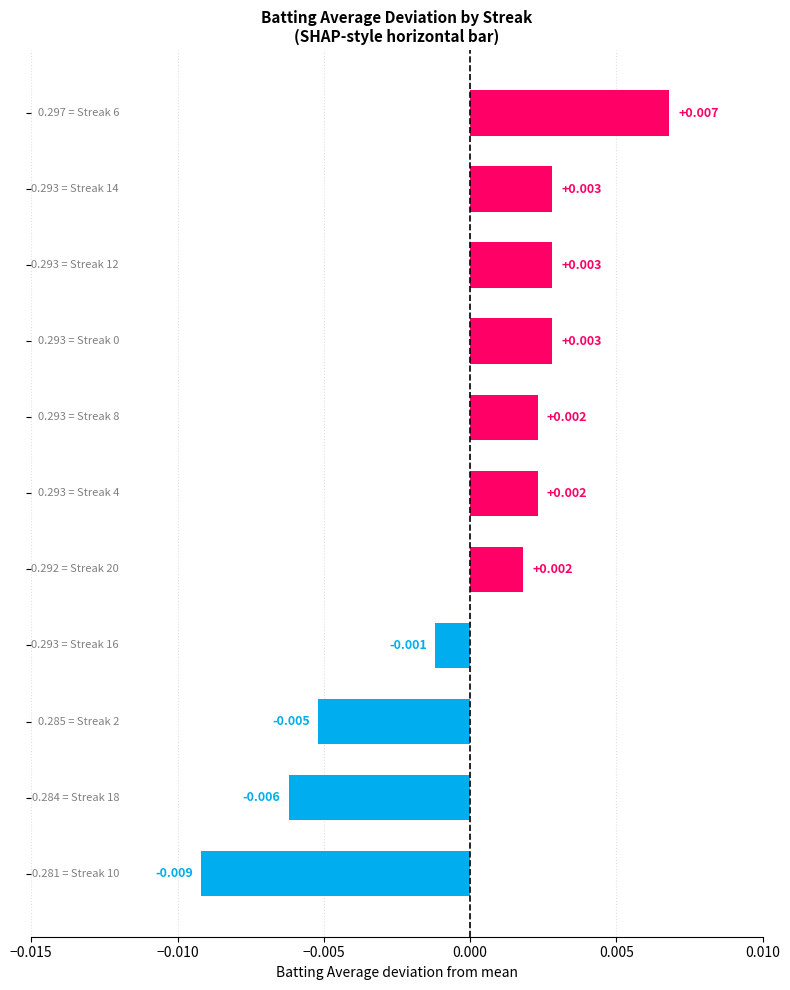

Count the number of data series in this chart.

1